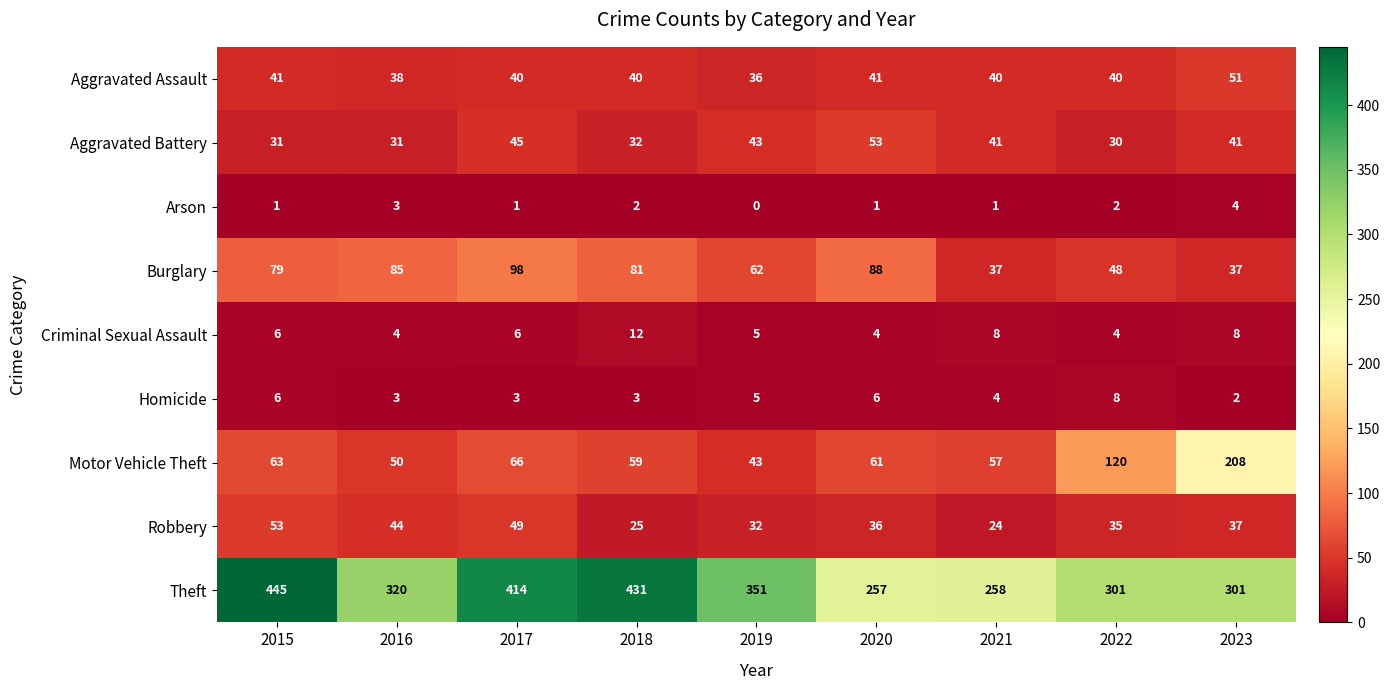

Which series has the widest spread of values?

Theft